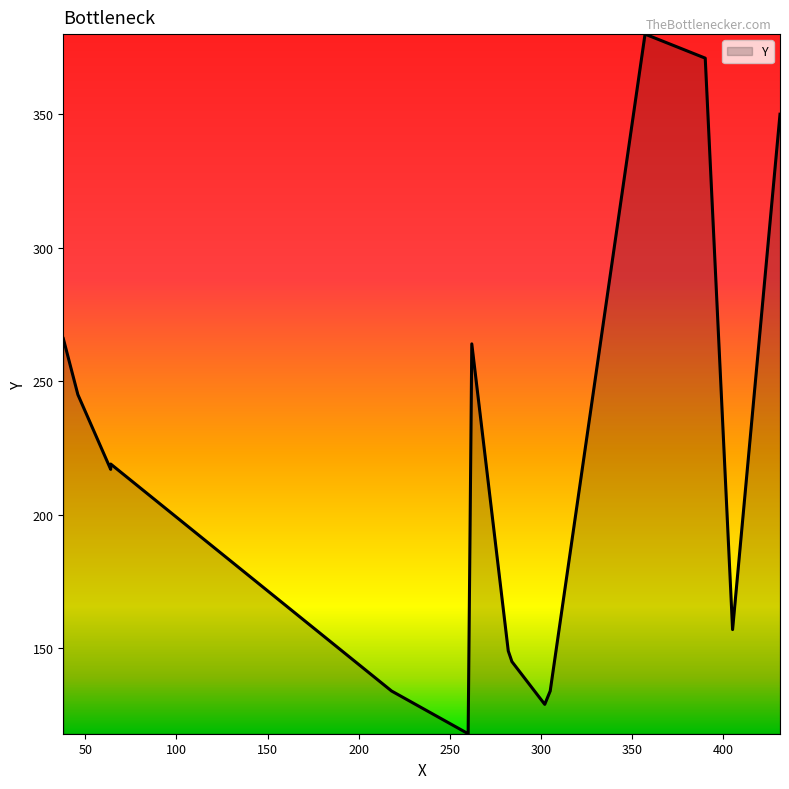

Which has a higher value, 38 or 305?

38